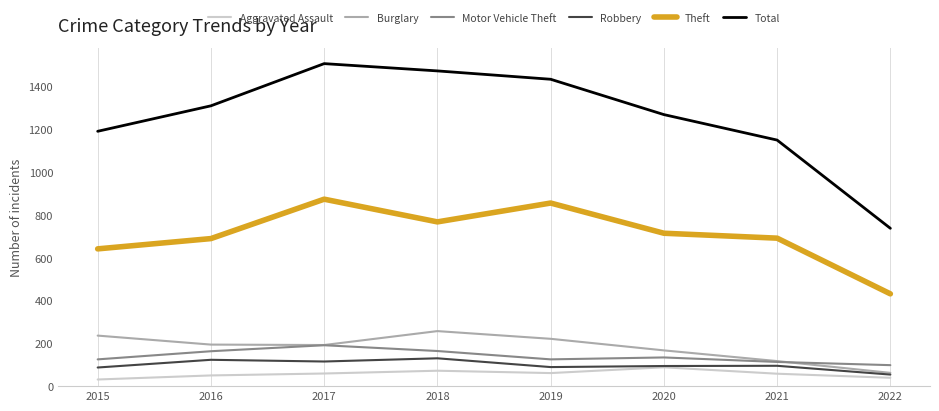

How many distinct data groups are displayed?

6